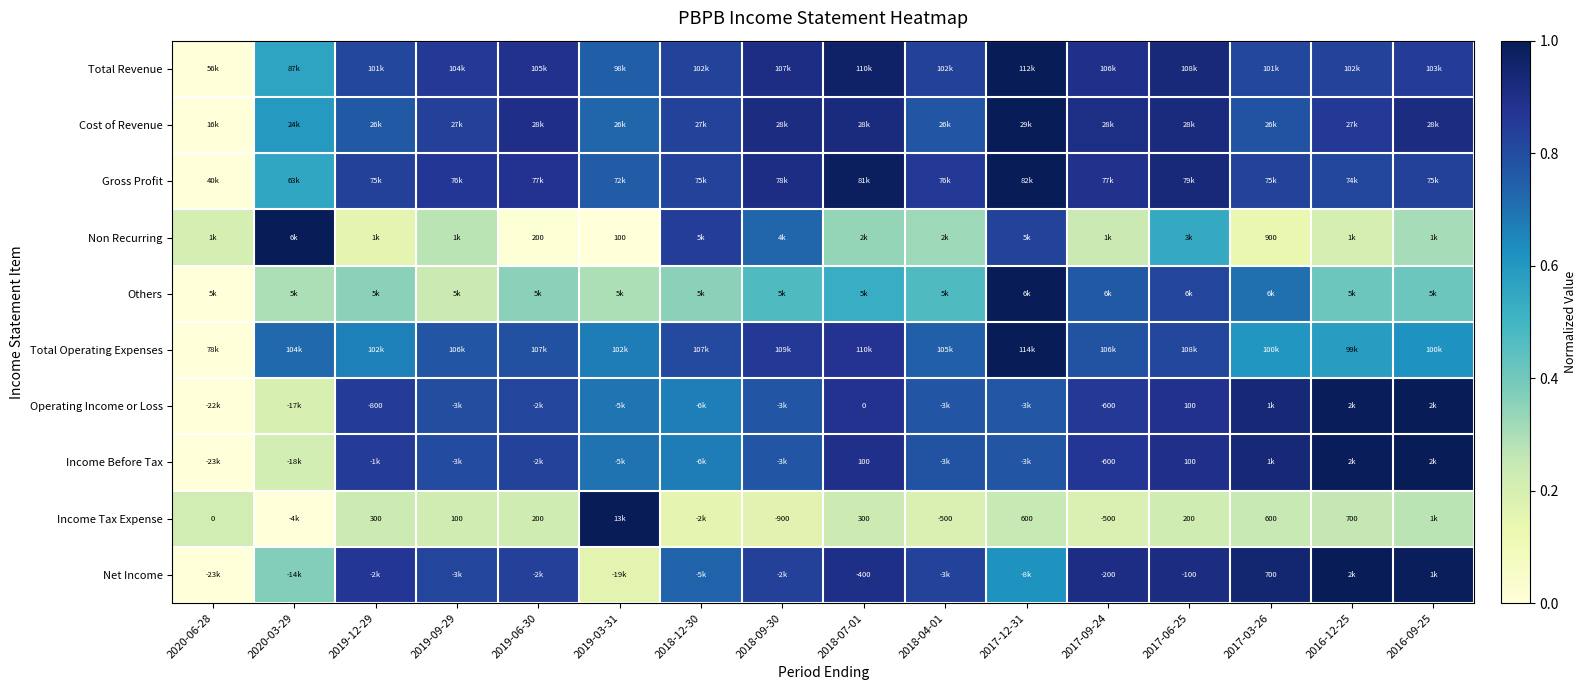

Where is Total Revenue nearest to the value 0?

2020-06-28